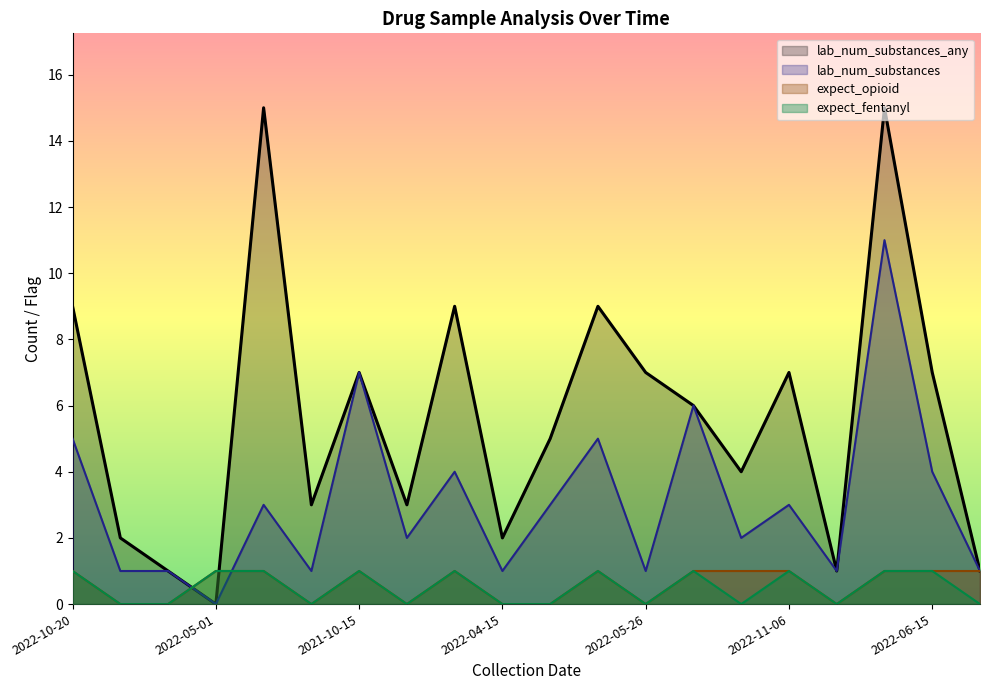

The value of lab_num_substances at 2022-06-15 is 2. True or false?

False